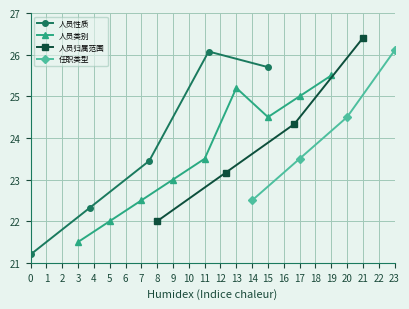

The 任职类型 series shows 22.5 at 14. True or false?

True